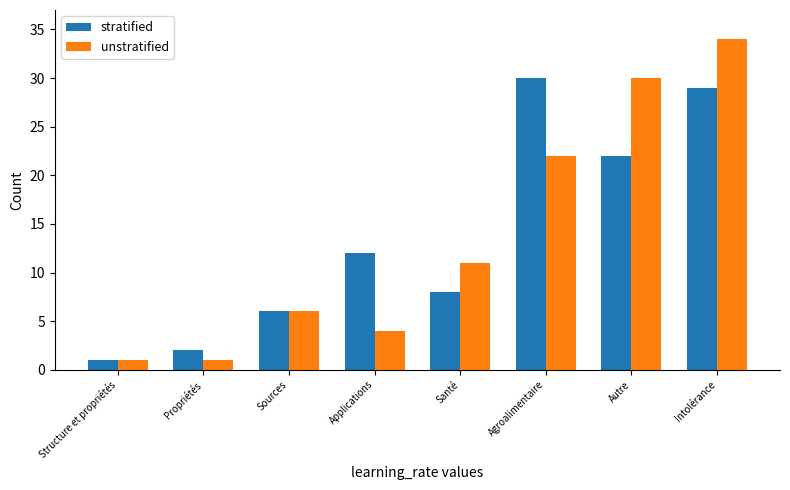

What is the label of the 4th bar from the left?

Applications